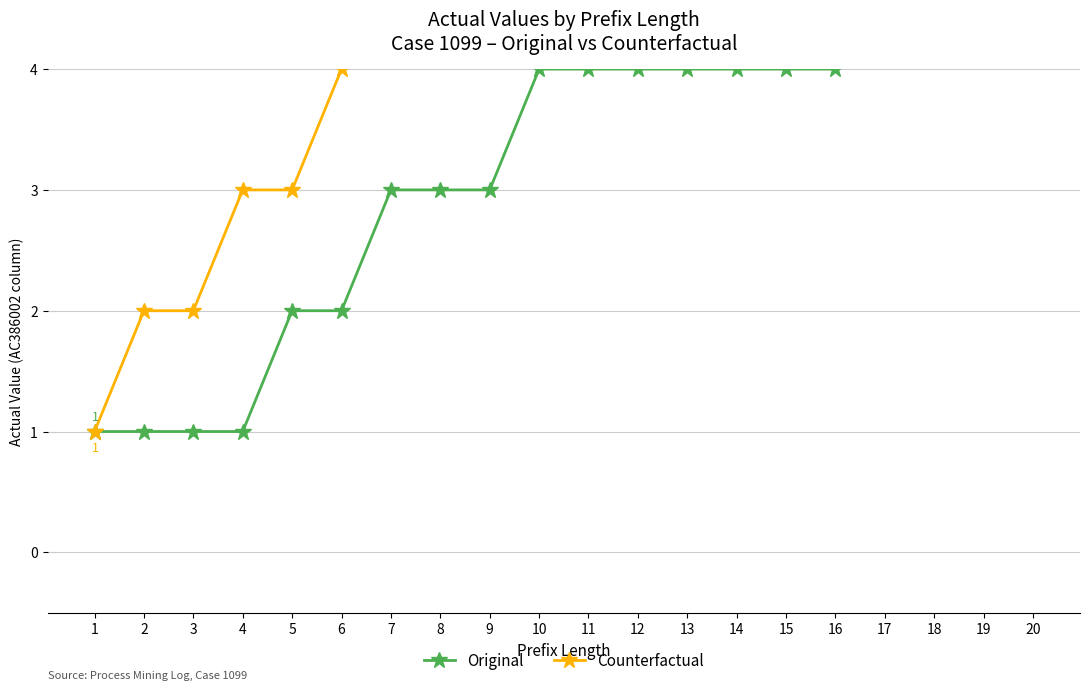

Rank the series by their maximum value, from highest to lowest.

Counterfactual, Original